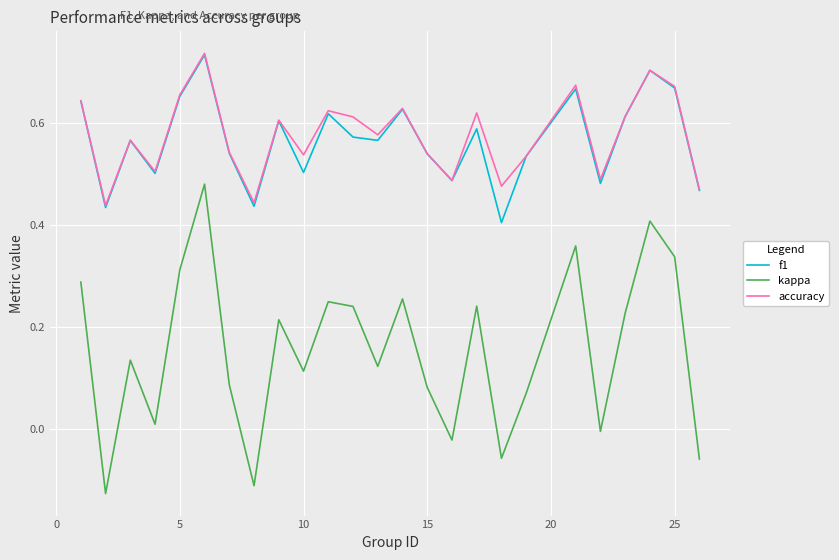

True or false: kappa and f1 cross at least once.

False